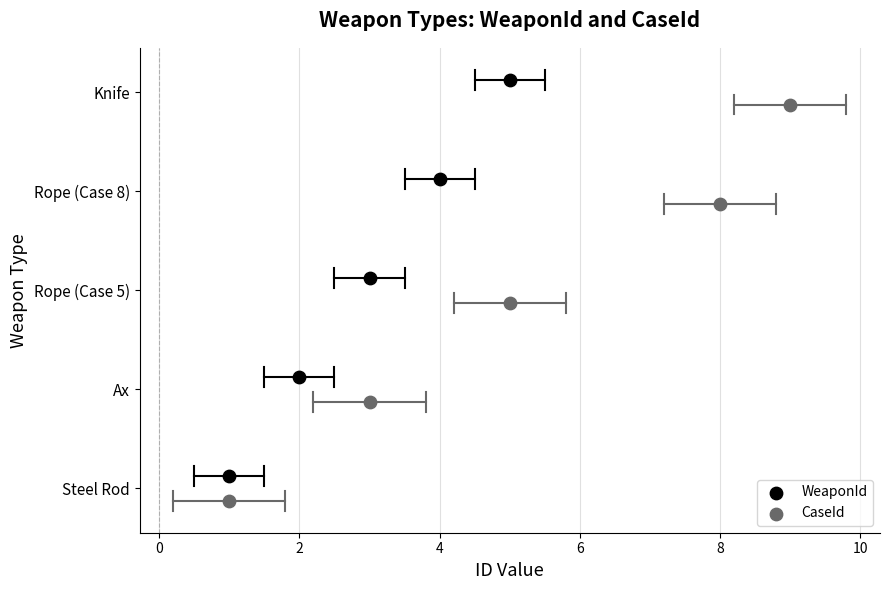

Which series reaches the minimum Y coordinate?

CaseId